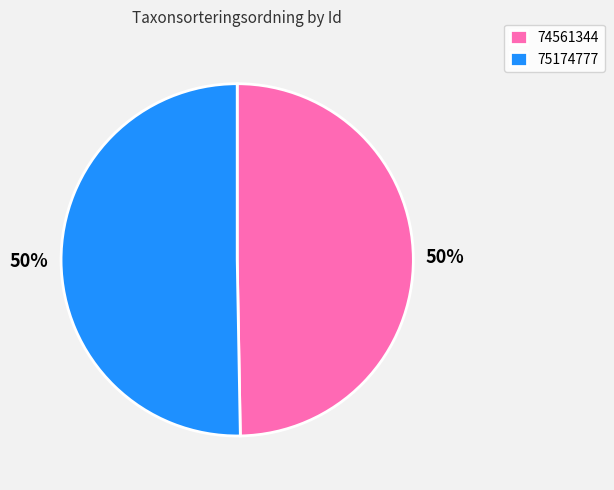

Is the sum of 75174777 and 74561344 greater than half?

Yes